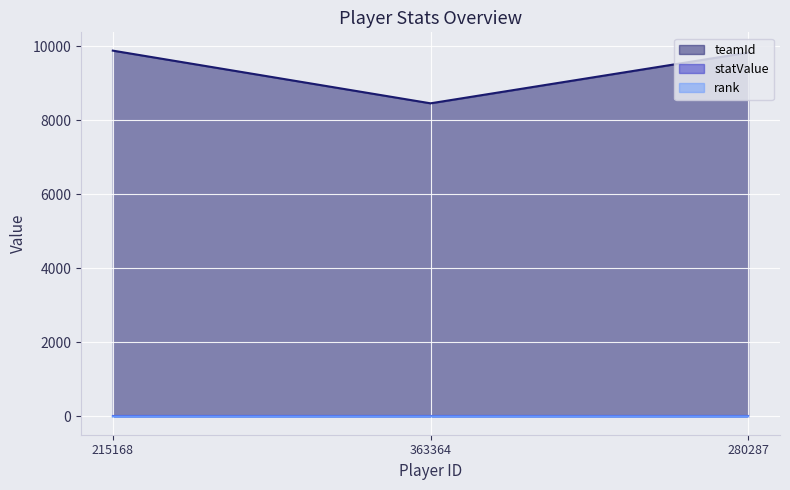

Does the chart display data point markers on the line(s)?

No